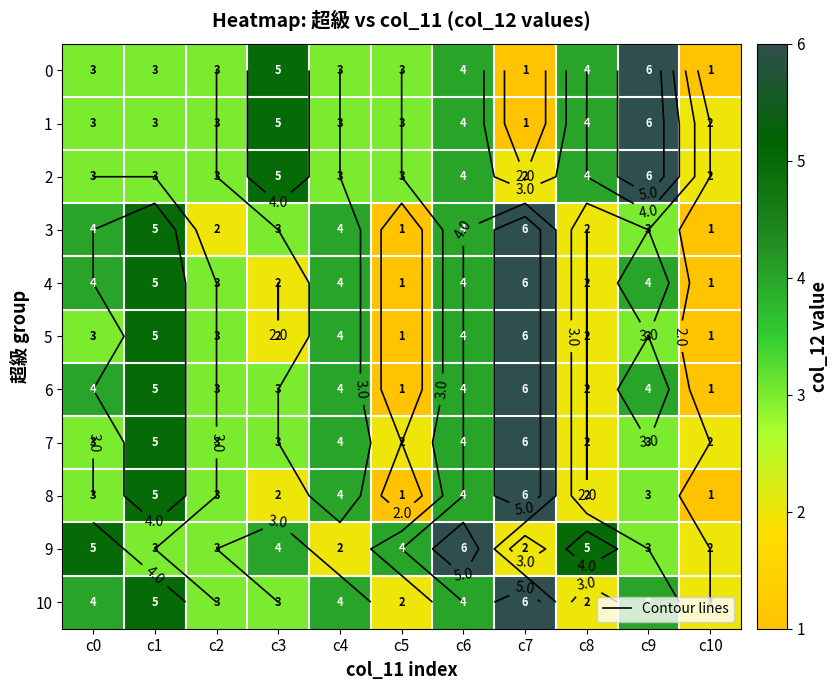

Which label corresponds to the largest value in the chart?

c9